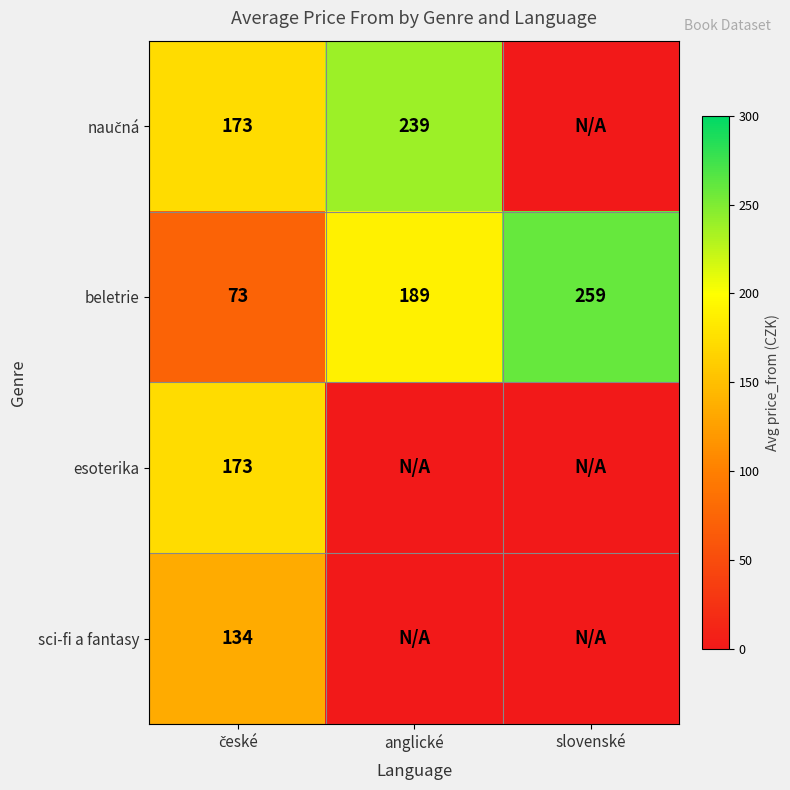

Is it true that beletrie equals 259 at slovenské?

True